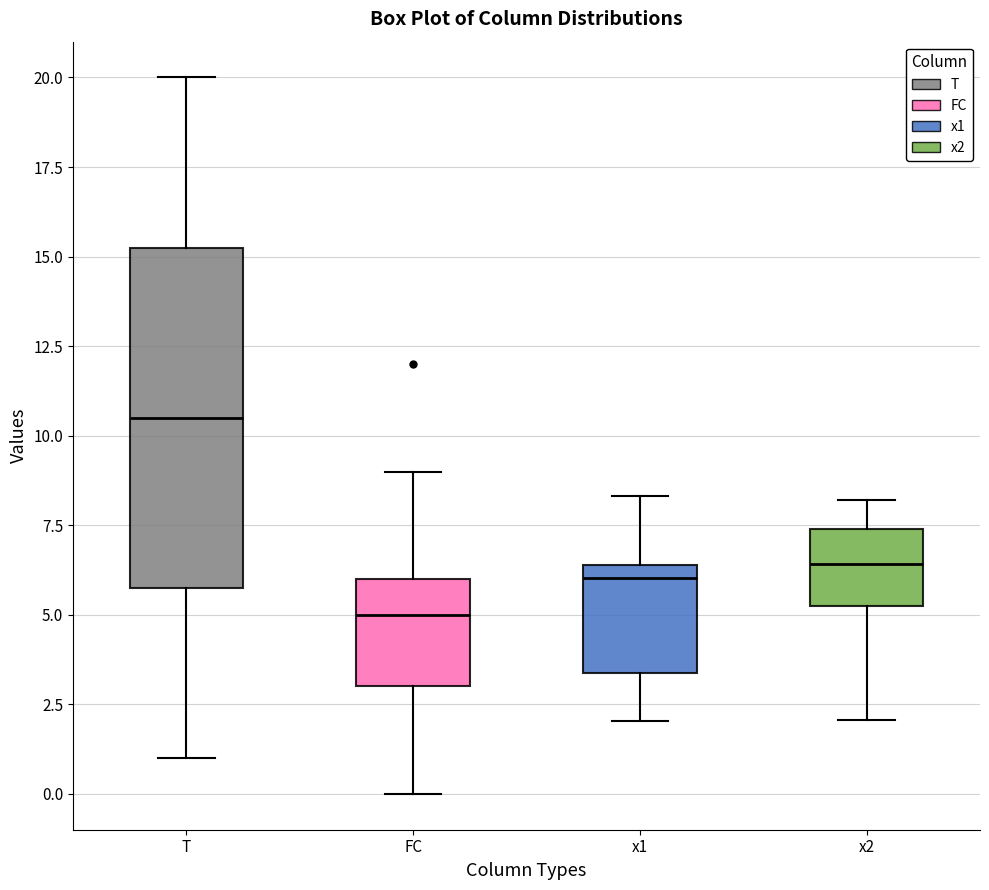

Which box has the highest median line?

T